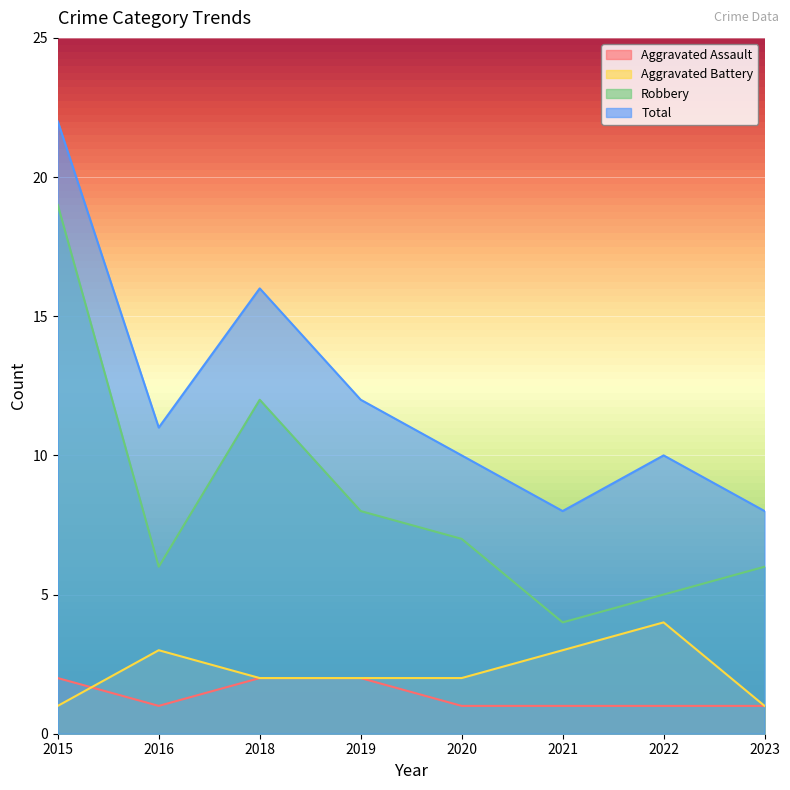

What is the sum of the Robbery values at 2020 and 2022?

12